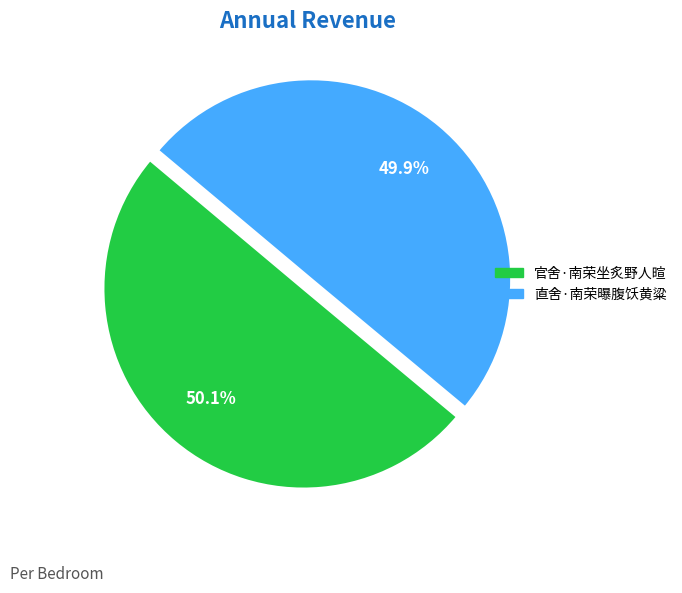

How many segments does this pie chart have?

2